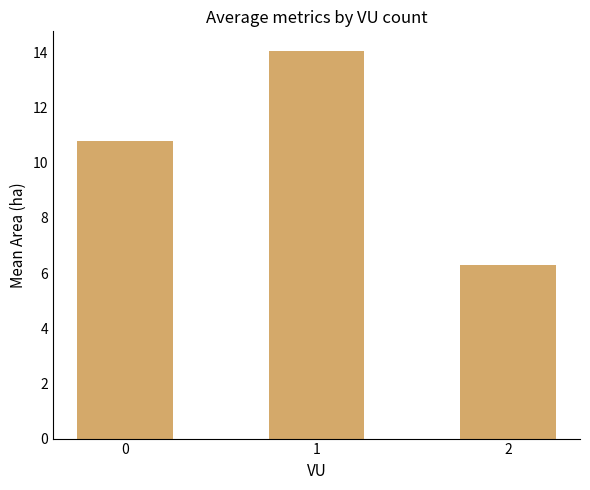

Reading left to right, what are all the values shown in this chart?

0=10.8	1=14.1	2=6.3